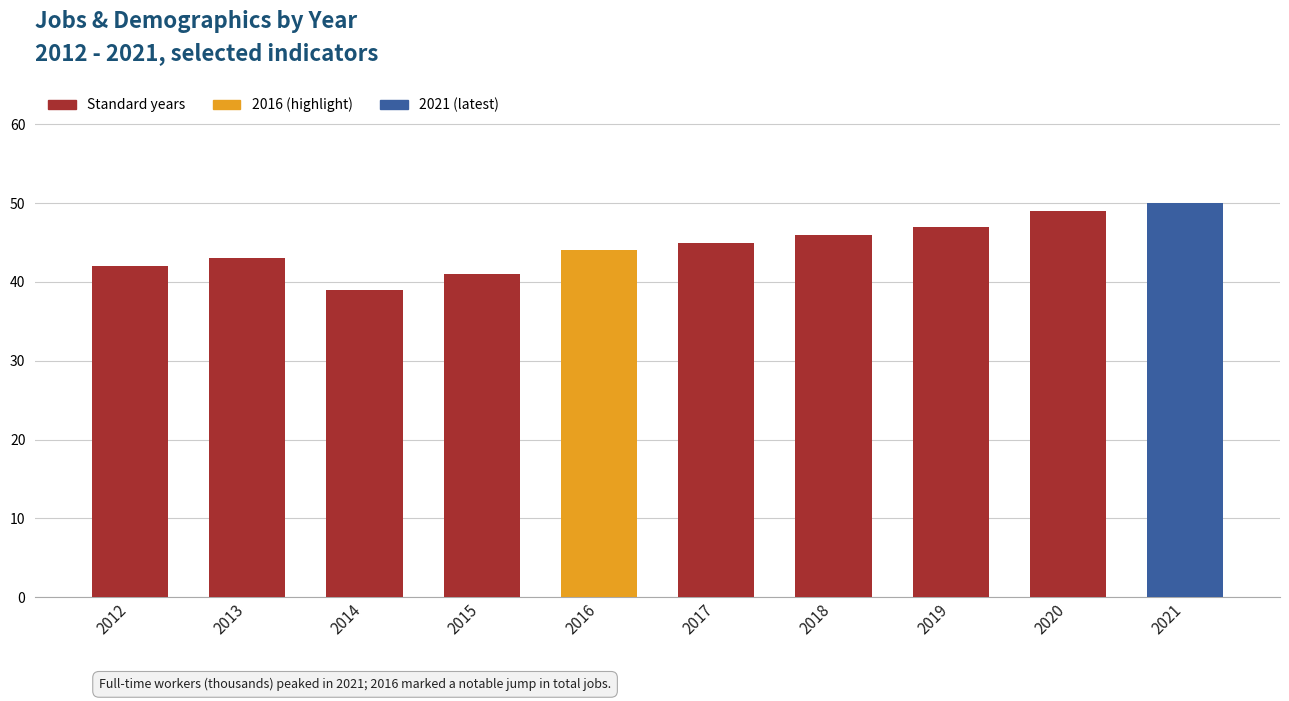

Between 2017 and 2019, which is larger?

2019